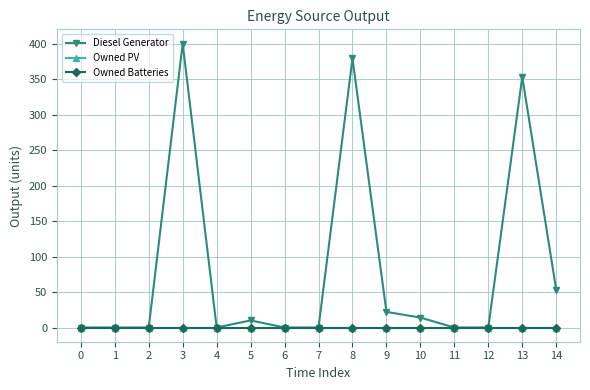

Does the chart have visible grid lines?

Yes